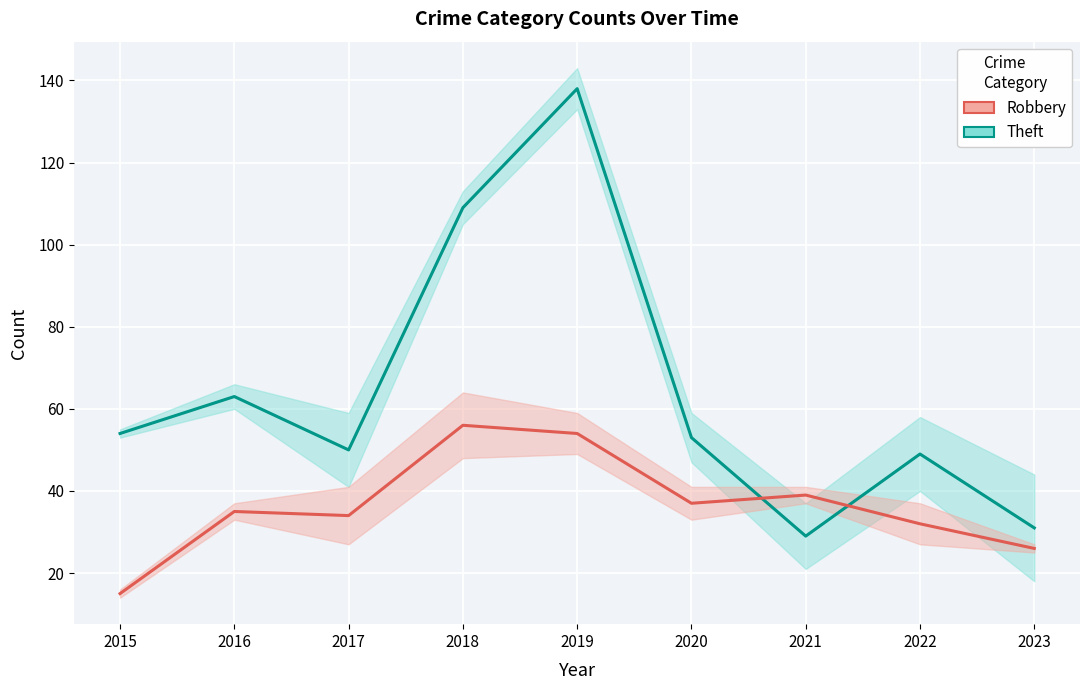

List the series in order of their peak value, lowest first.

Robbery, Theft